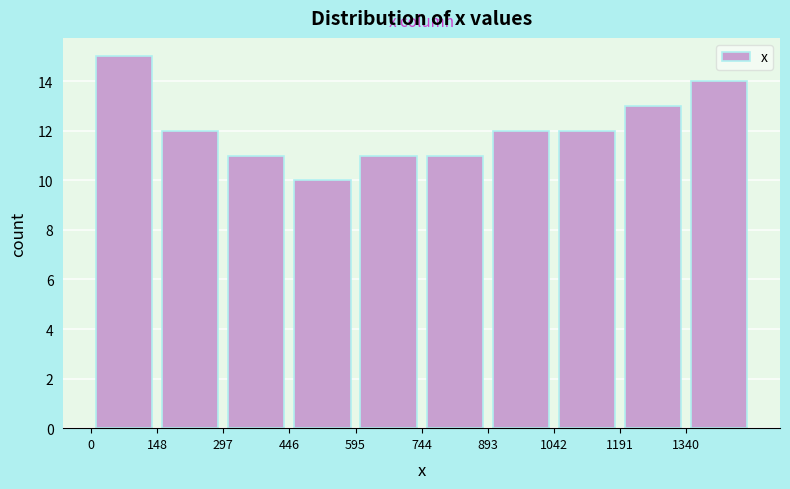

Reading left to right, list every bar in this chart as the range it spans on the x-axis followed by its height. Neither the bar edges nor the heights are printed on the chart, so give them approximately, as read against the axes.

0 to 140: 15
140 to 300: 12
300 to 440: 11
440 to 600: 10
600 to 740: 11
740 to 900: 11
900 to 1040: 12
1040 to 1200: 12
1200 to 1340: 13
1340 to 1480: 14